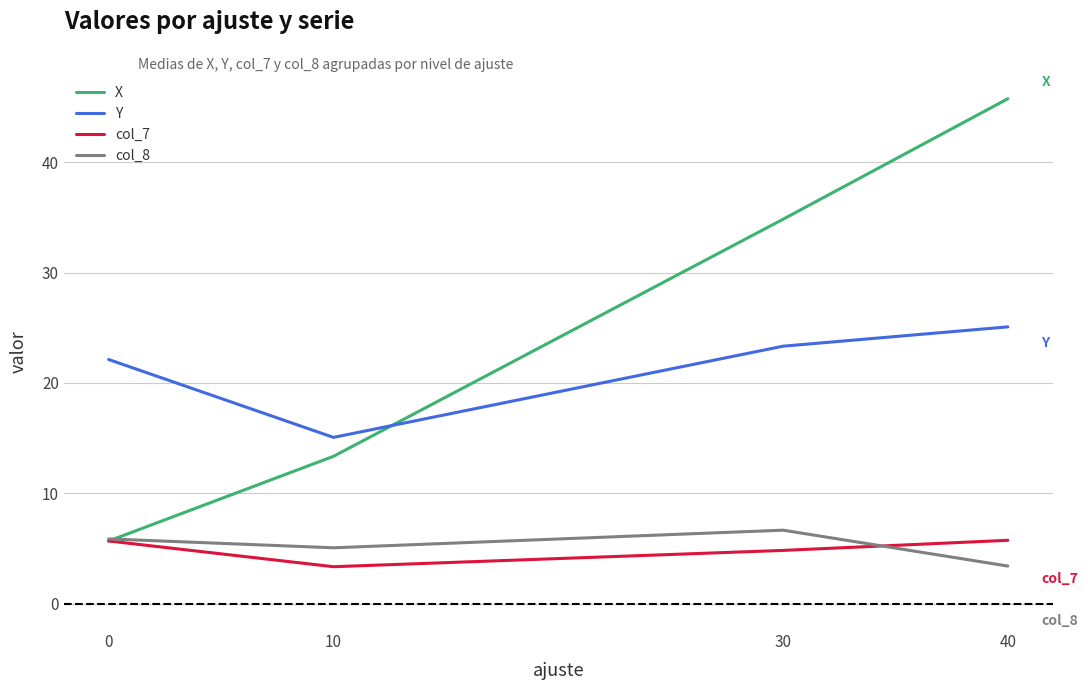

Where is the first local minimum for col_8?

10